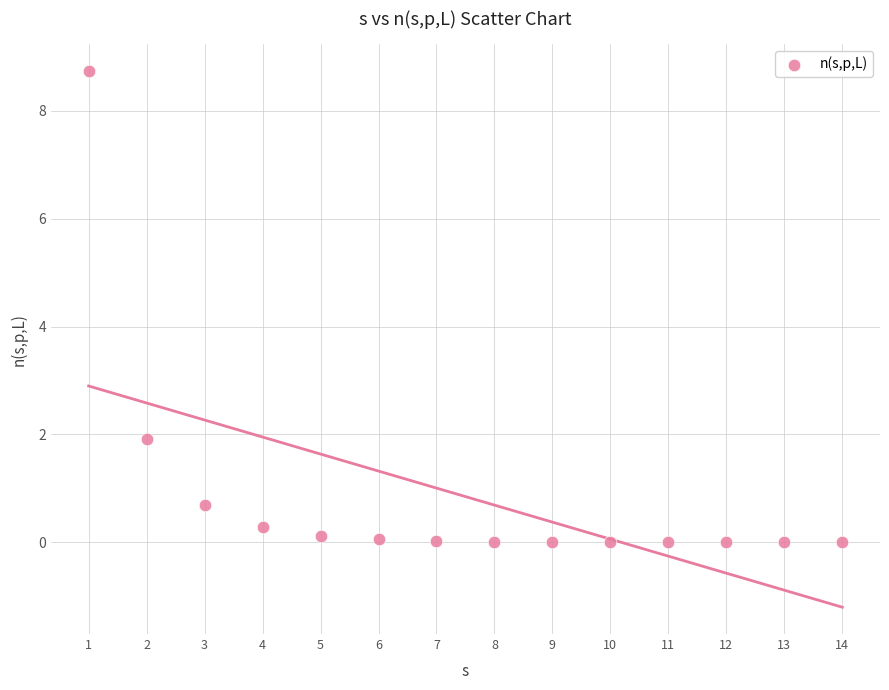

What is the range of Y values (max minus min)?

8.7